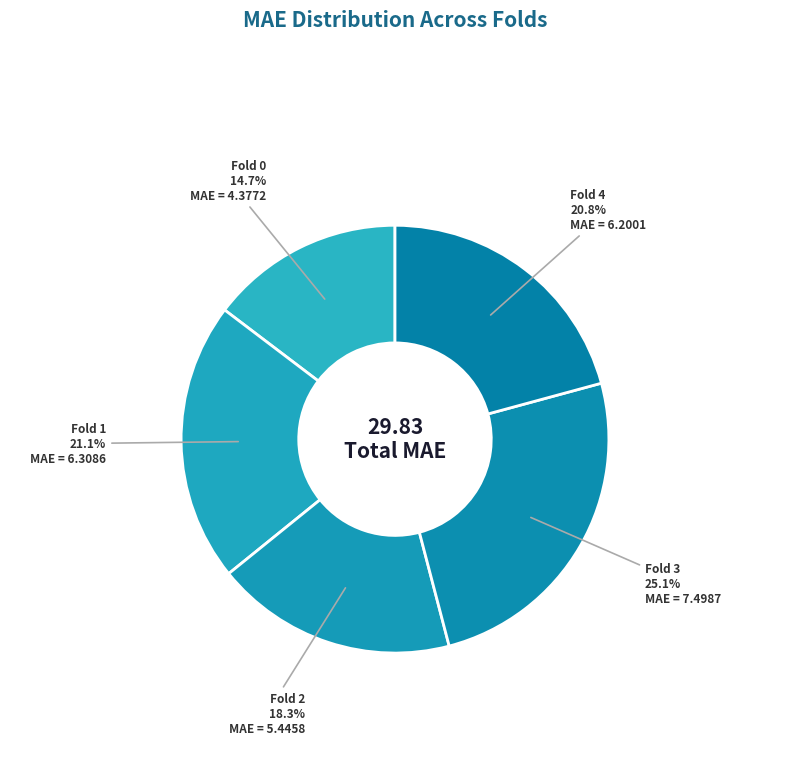

How many slices are in this pie chart?

5